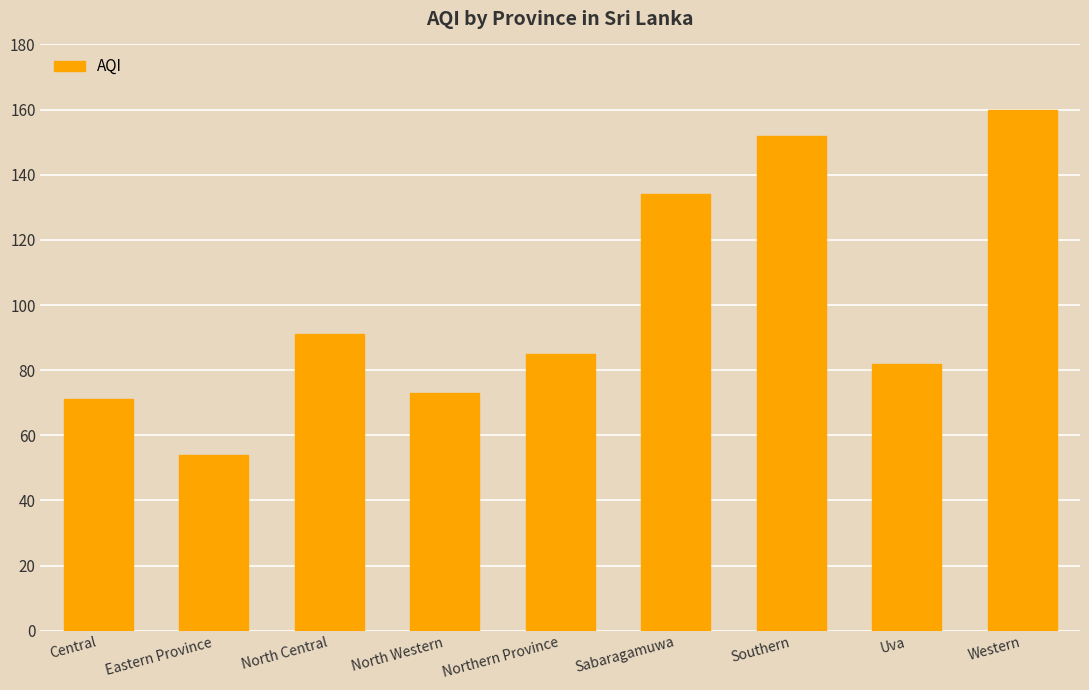

Which label corresponds to the largest value in the chart?

Western